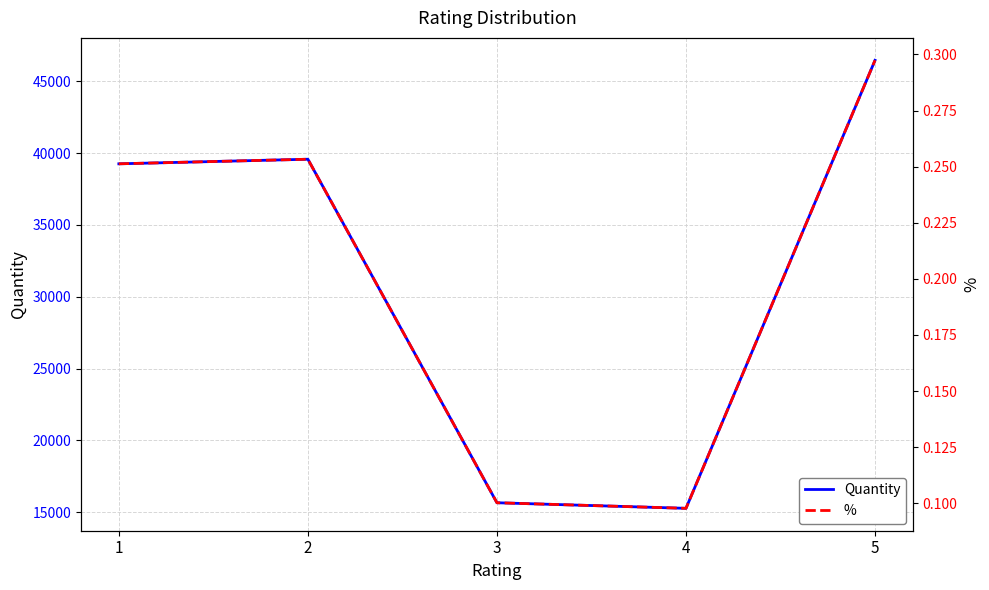

Which series has the largest total across all categories?

Quantity